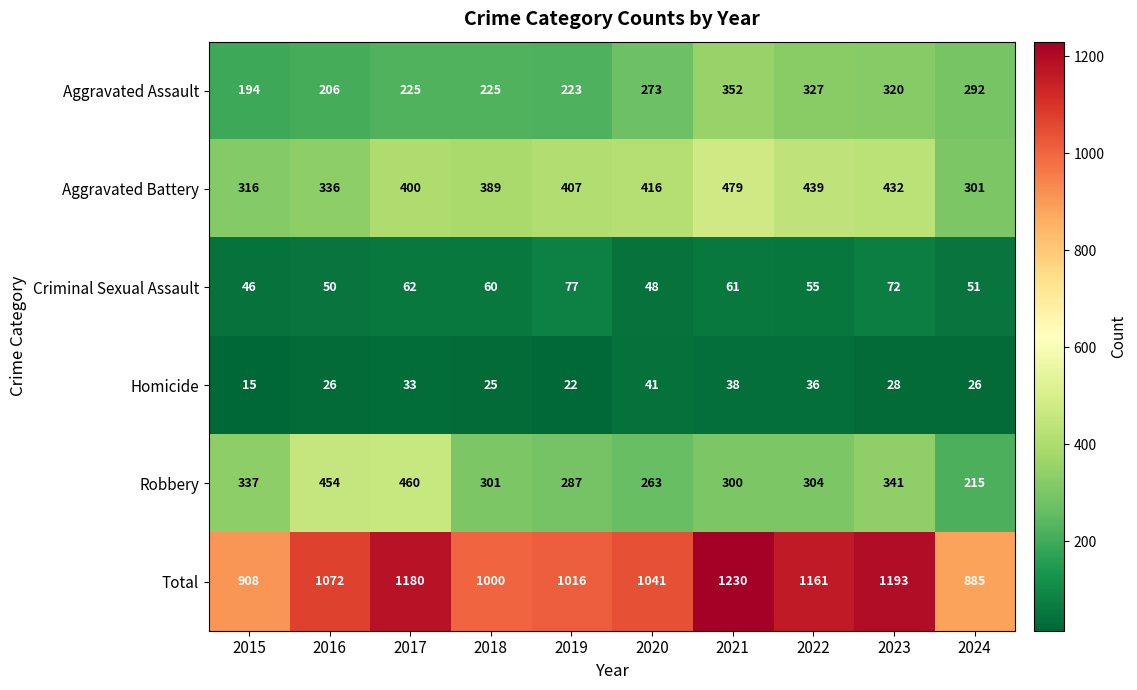

At which category does the chart reach its minimum across all series?

2015